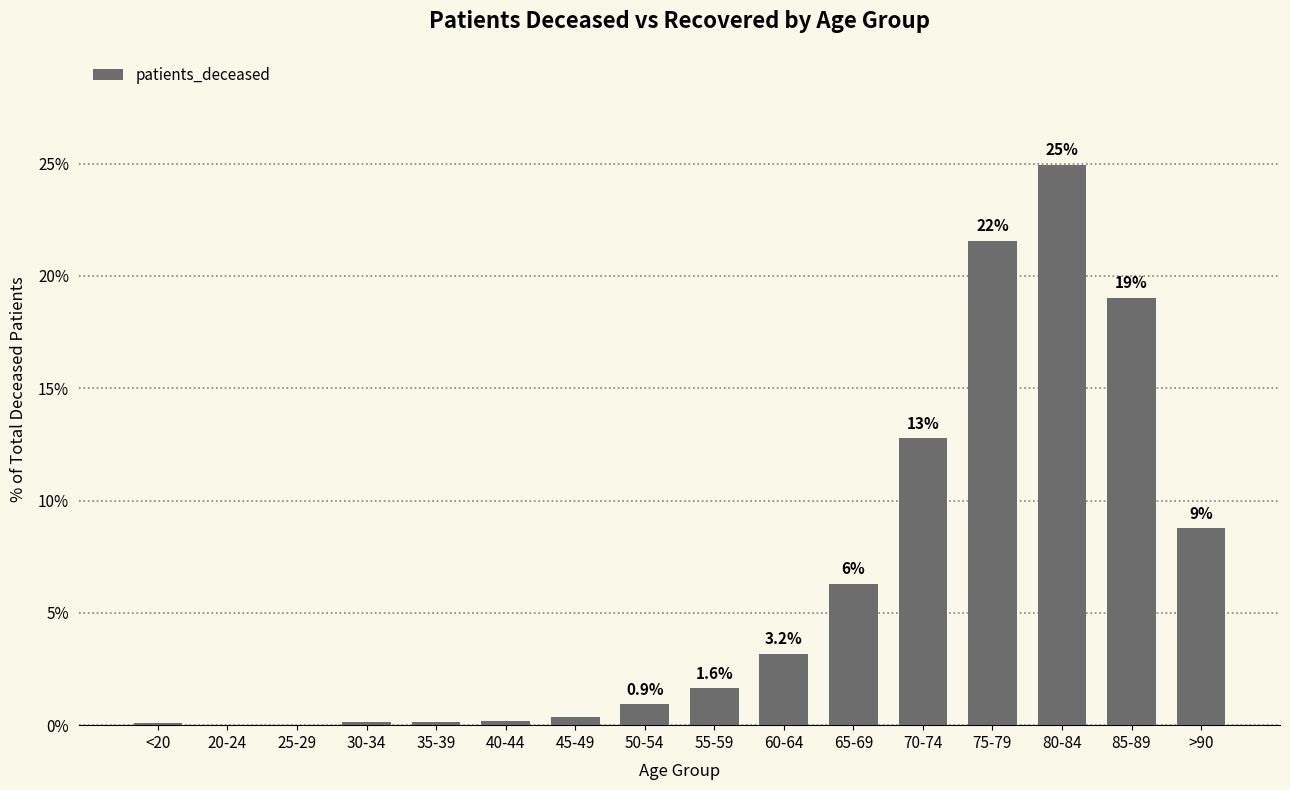

At which label is the value closest to 12?

70-74